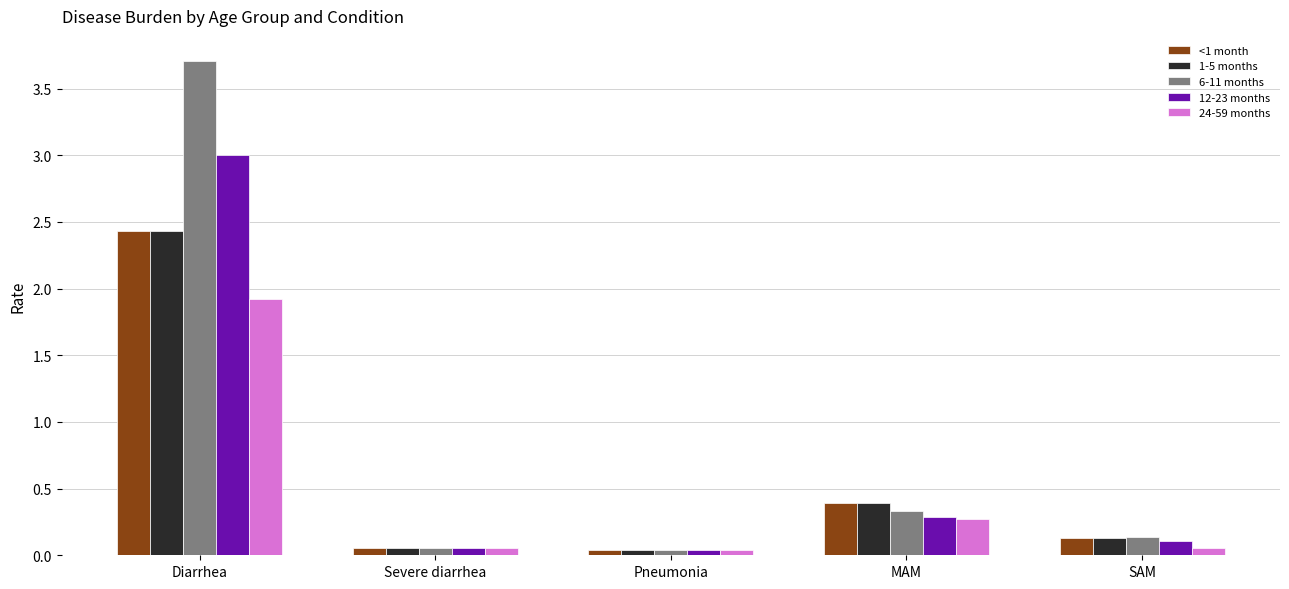

Are the bars grouped side by side (vs. stacked)?

Yes